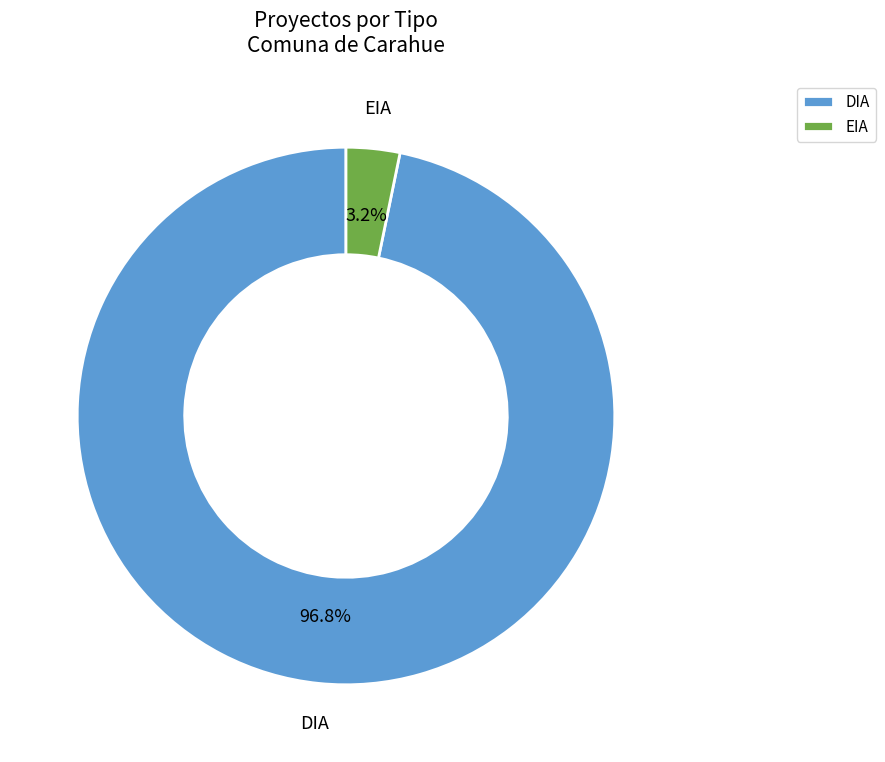

Does EIA account for over 50% of the chart?

No